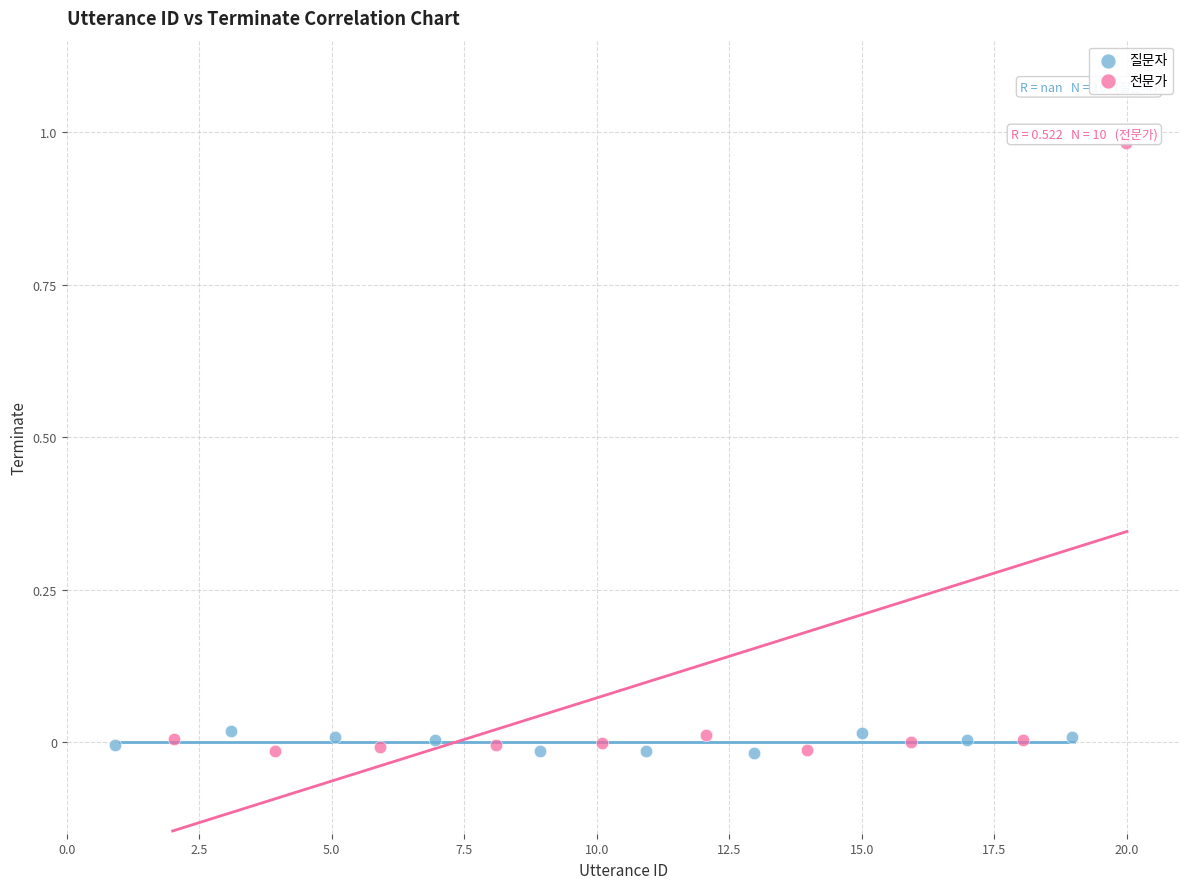

What are all the series names shown in the legend?

질문자, 전문가